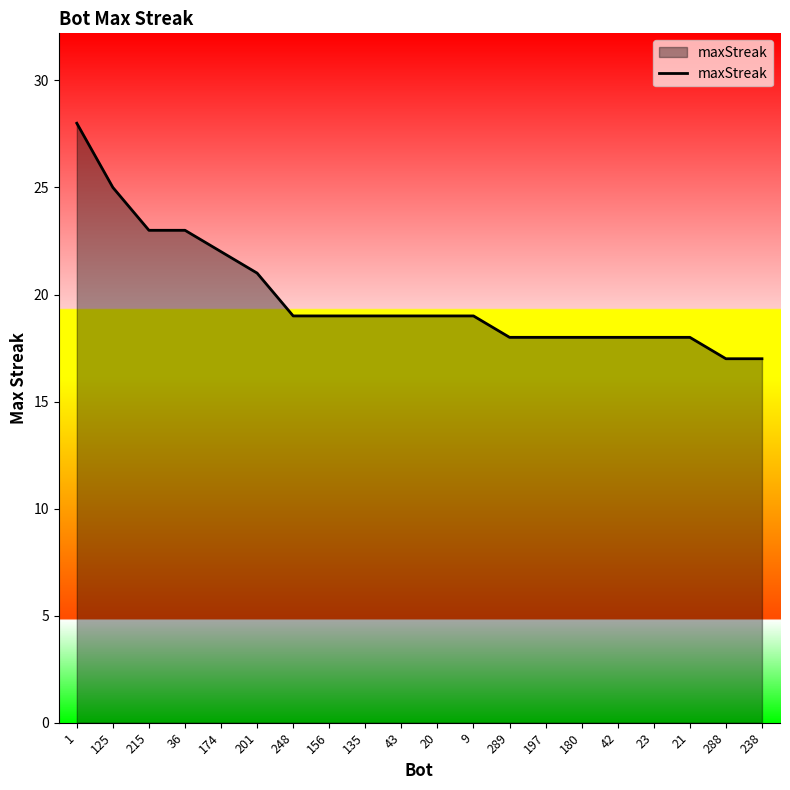

What is the maximum value shown in the chart?

28